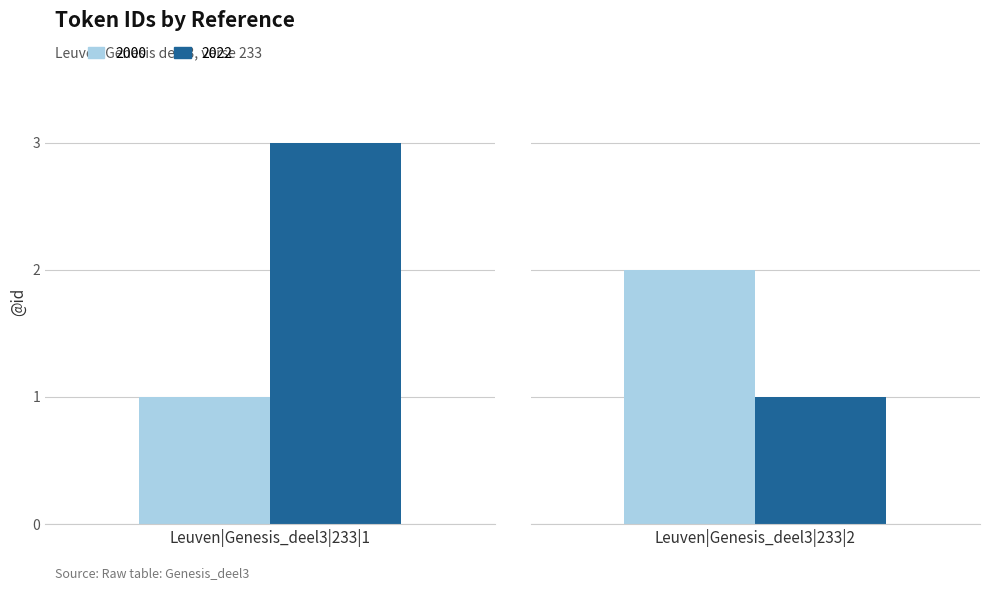

Is it true that 2022 equals 1 at Leuven|Genesis_deel3|233|2?

True